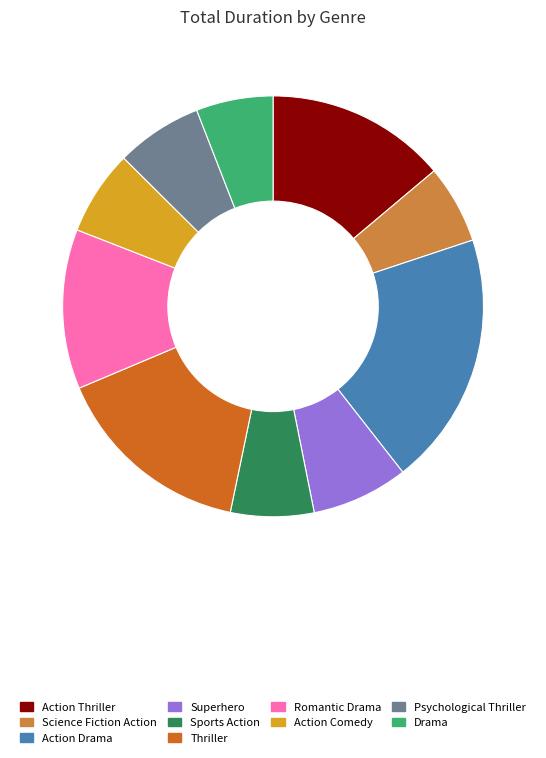

What is the largest slice in the pie chart?

Action Drama